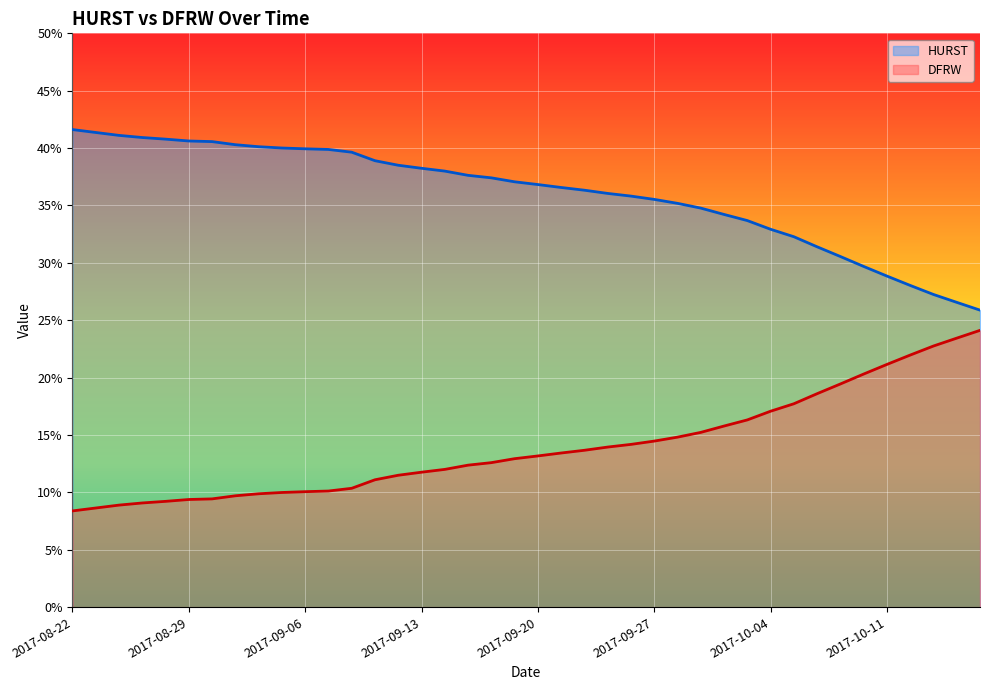

Which category has the lowest value across all series?

2017-08-22